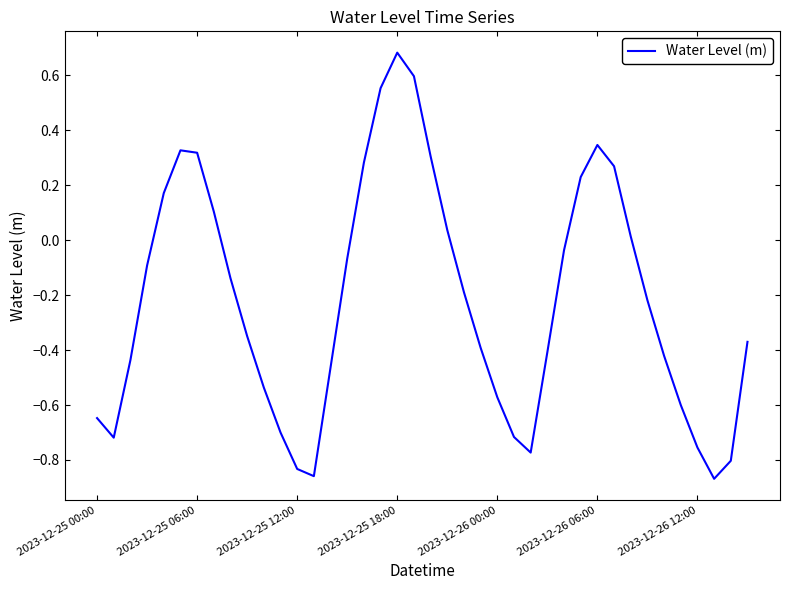

What is the difference between the maximum and minimum values?

1.6